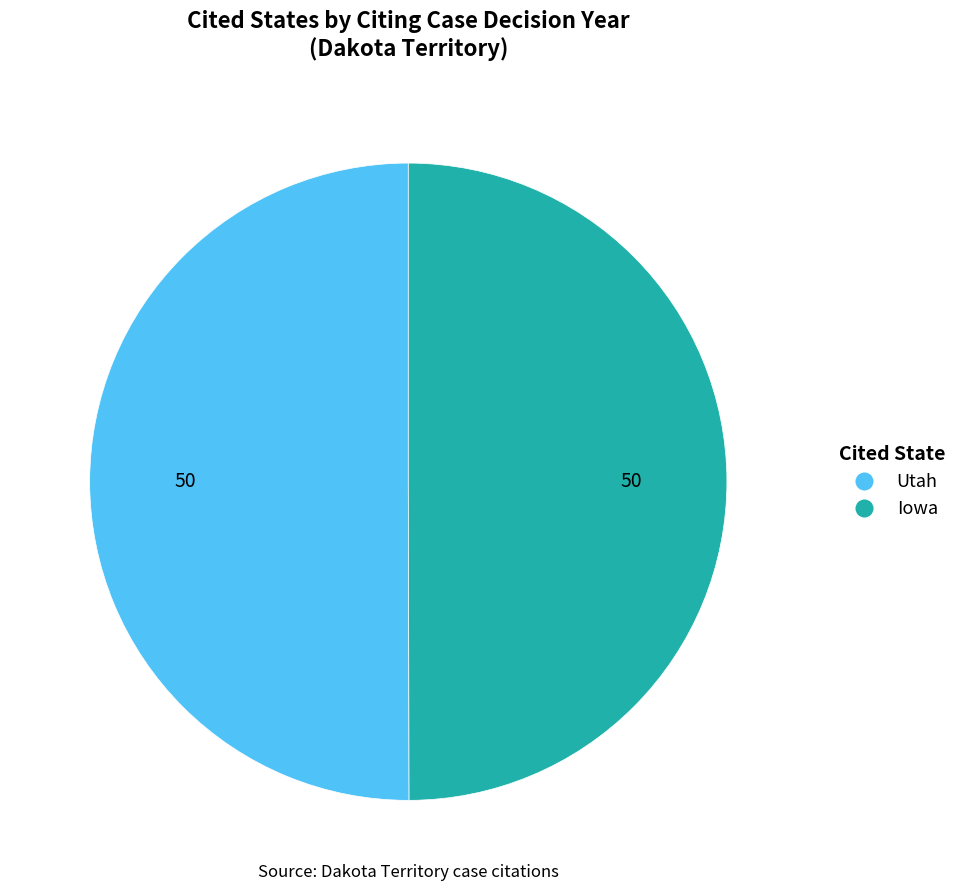

Approximately how many times larger is the value at Utah compared to Iowa?

1.0